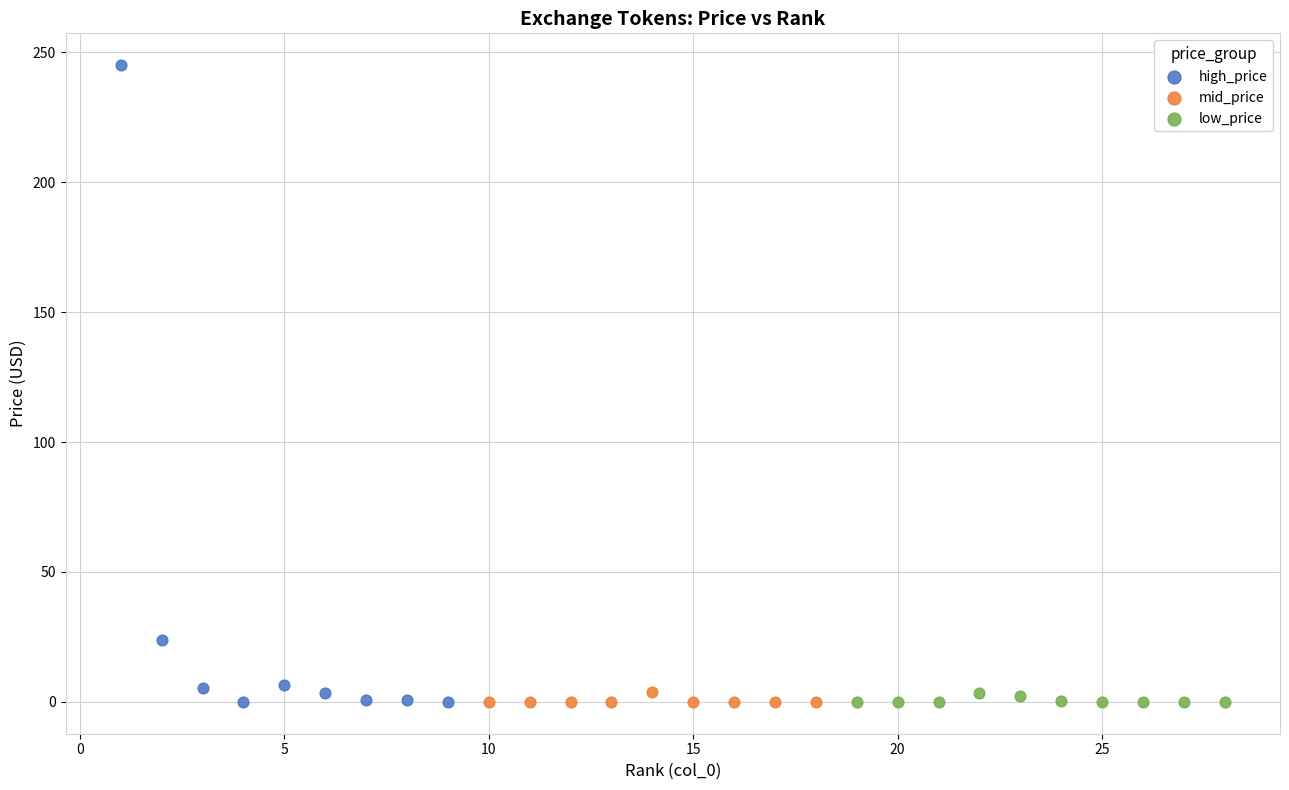

Which series has the largest Y range (max minus min)?

high_price